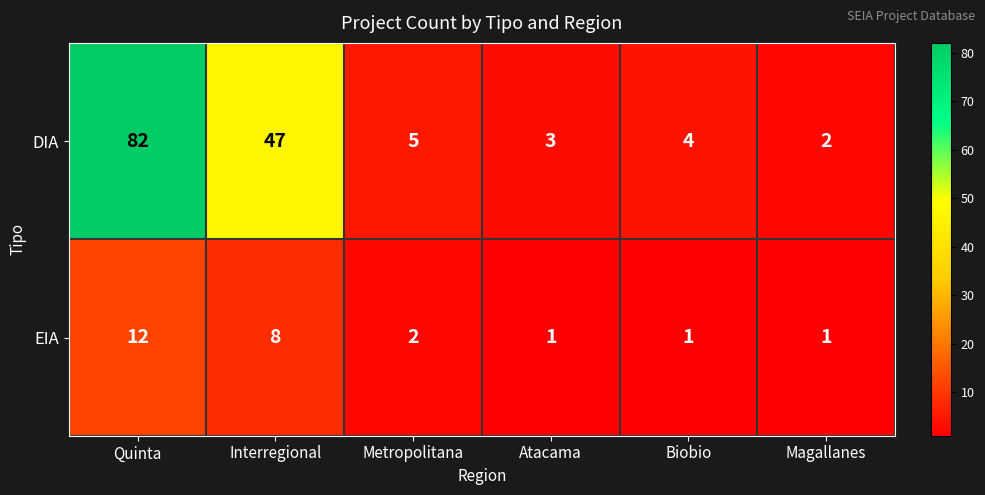

At which category is the sum across all series the highest?

Quinta